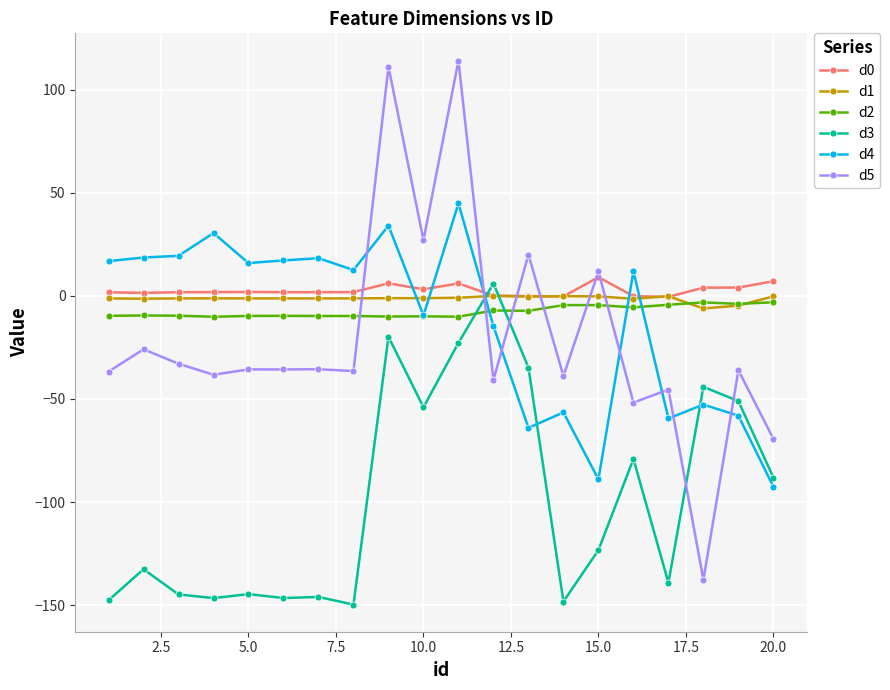

Which series has the largest range (max minus min)?

d5